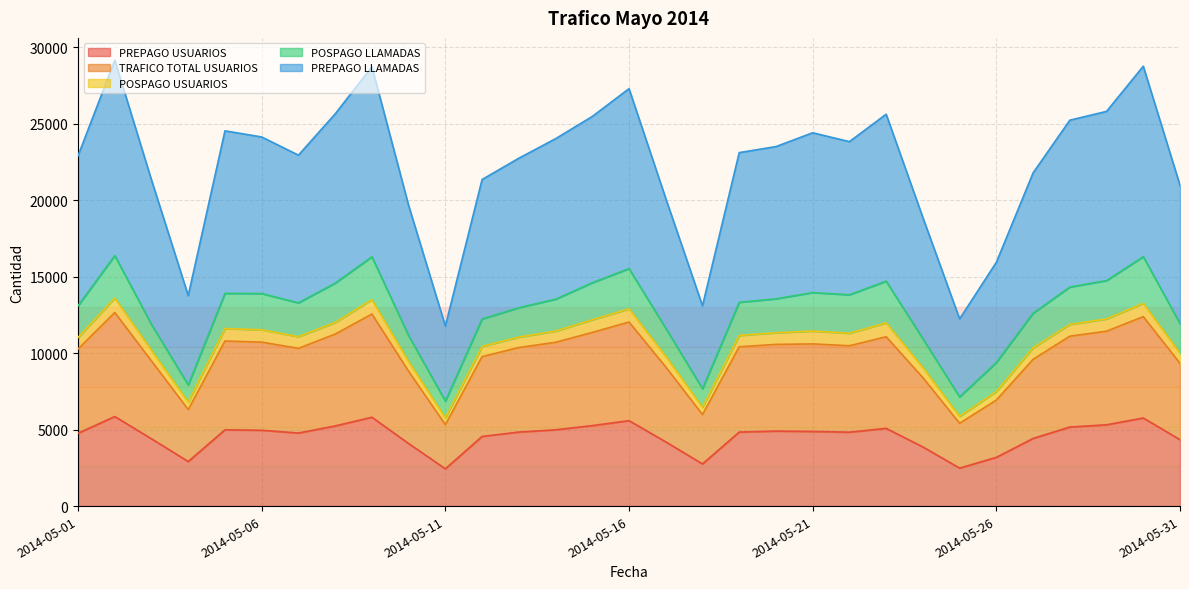

What is the value of the PREPAGO USUARIOS point at the 3rd from the left?

4399